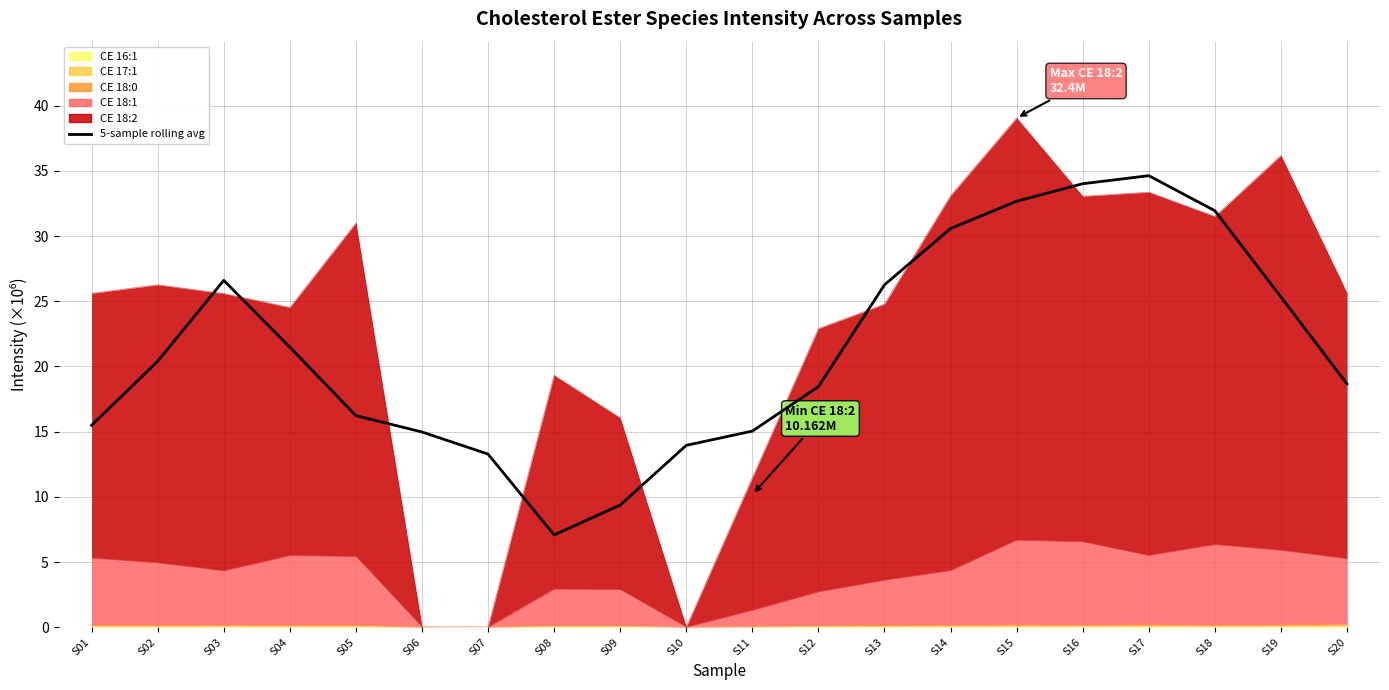

How many data points does each series have?

20